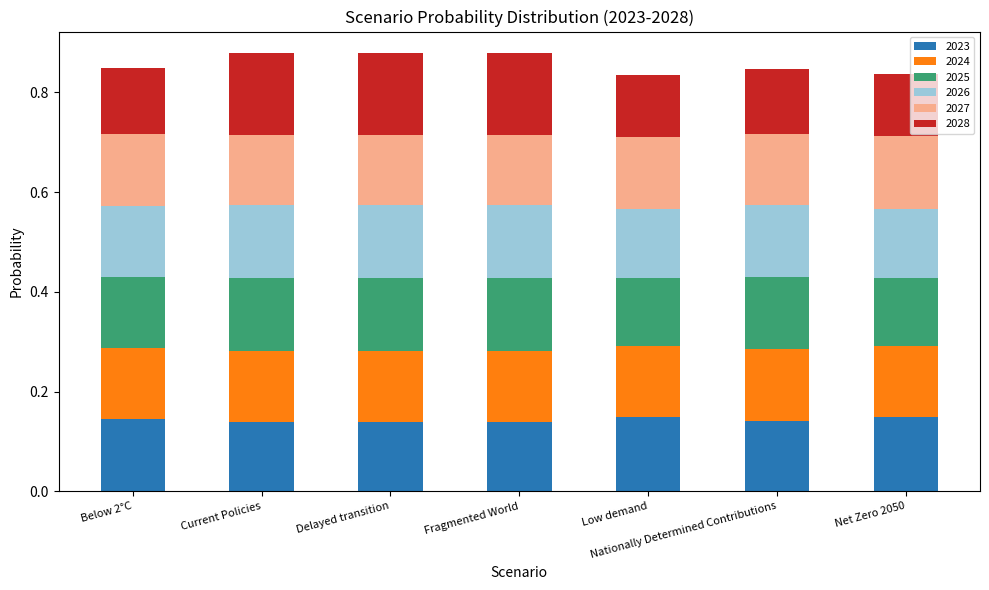

What is the total value across all series at Nationally Determined Contributions?

0.8